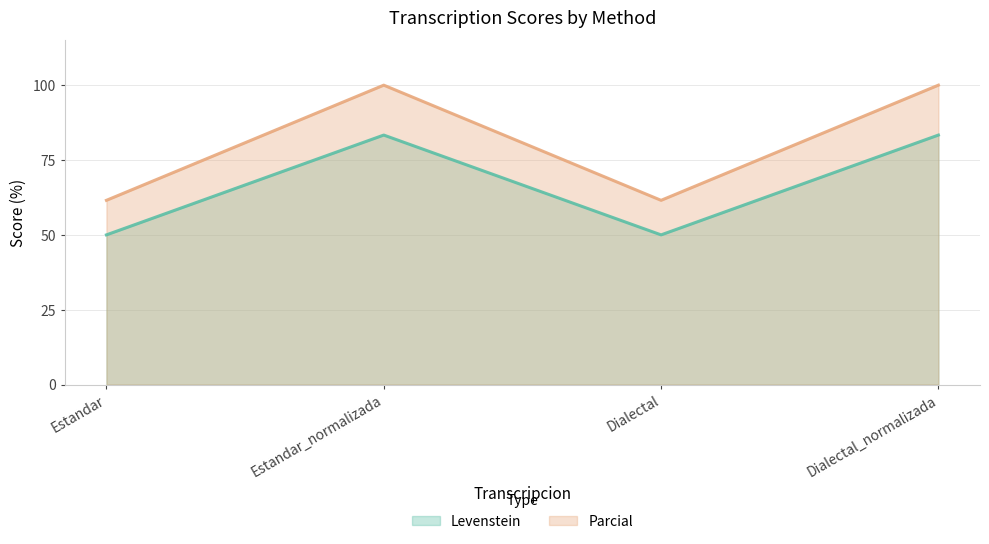

Read the Levenstein value at Estandar_normalizada.

83.3